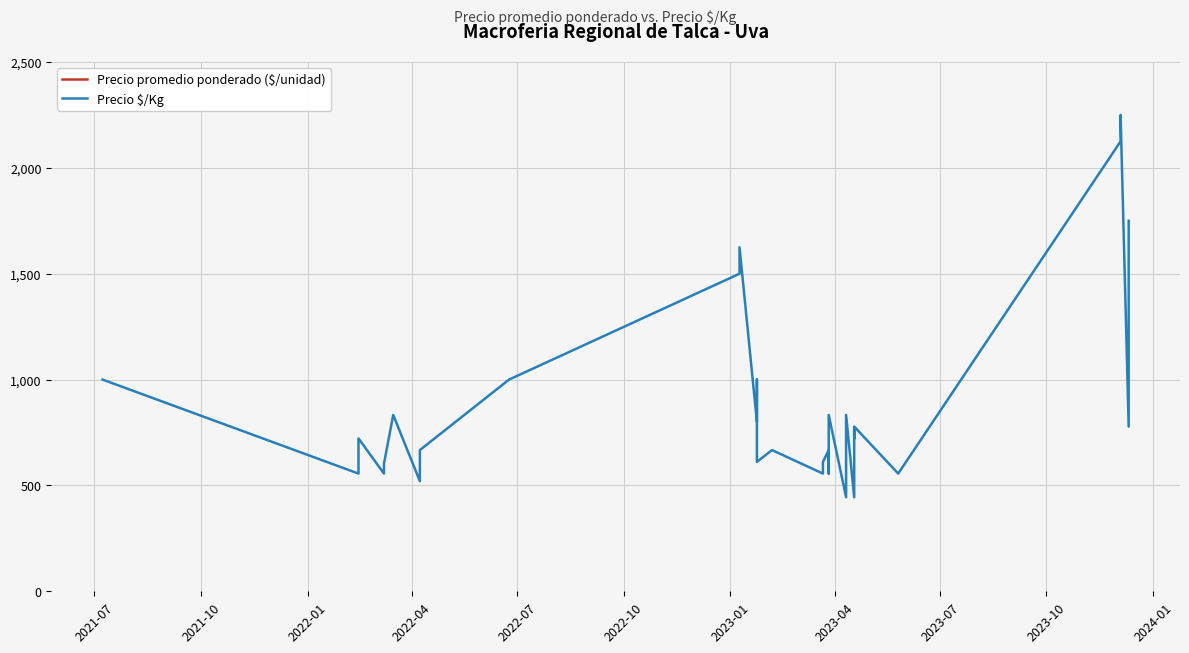

Does the chart display data point markers on the line(s)?

No